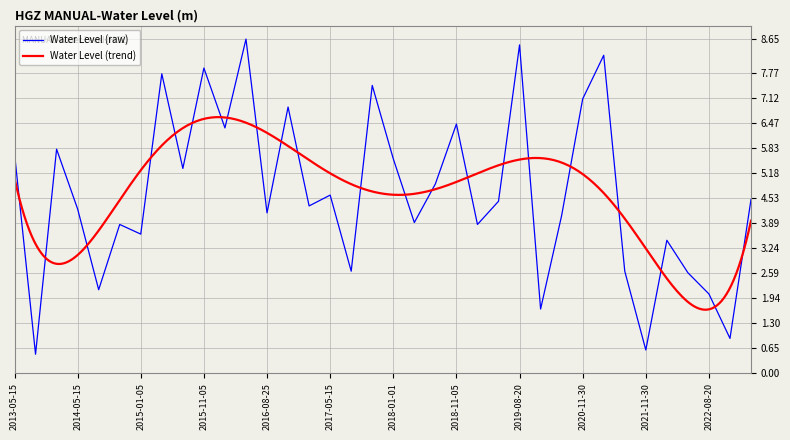

How many interior local valleys (lower than both neighbors) does the data have?

13